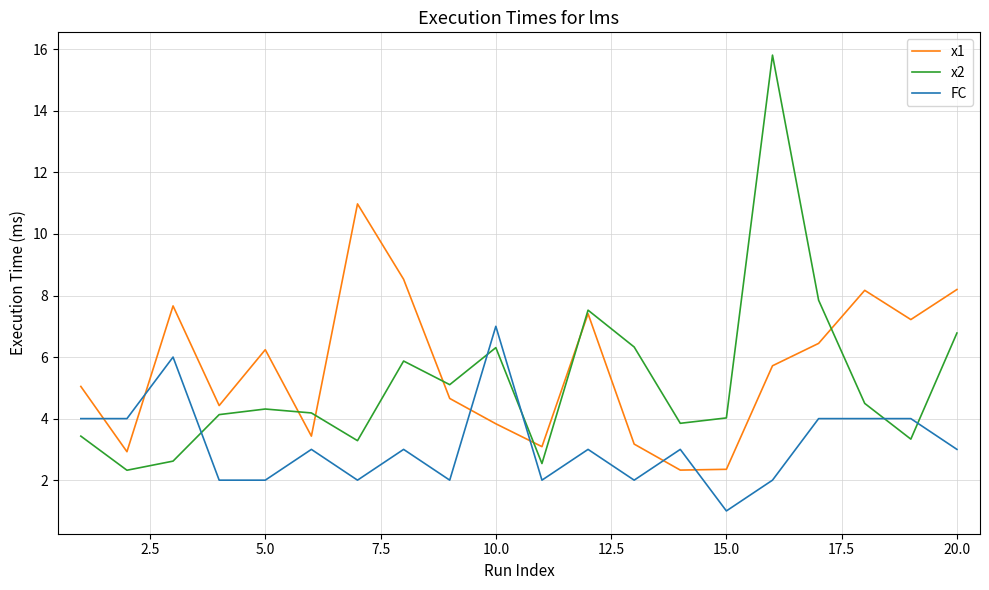

True or false: FC and x2 intersect in this chart.

True